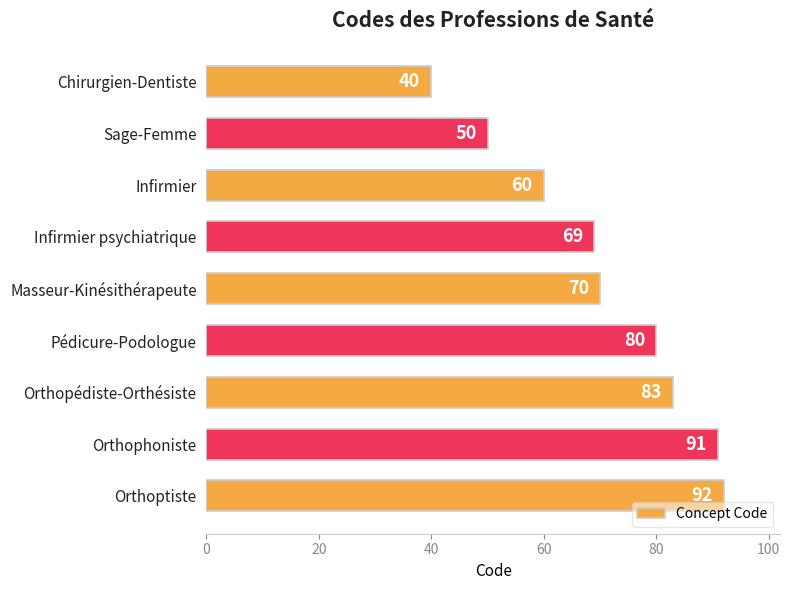

List the labels in order of value, largest first.

Orthoptiste, Orthophoniste, Orthopédiste-Orthésiste, Pédicure-Podologue, Masseur-Kinésithérapeute, Infirmier psychiatrique, Infirmier, Sage-Femme, Chirurgien-Dentiste